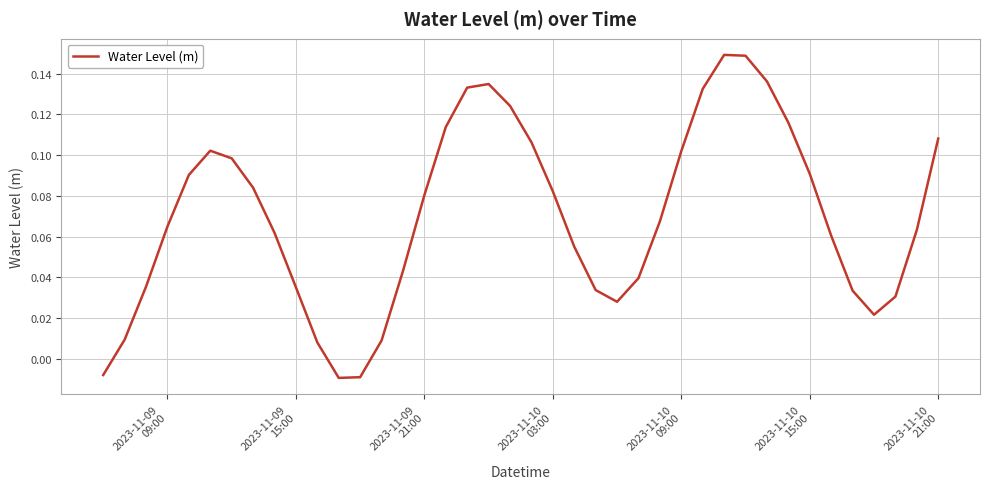

What is the value of the 29th point from the left?

0.1